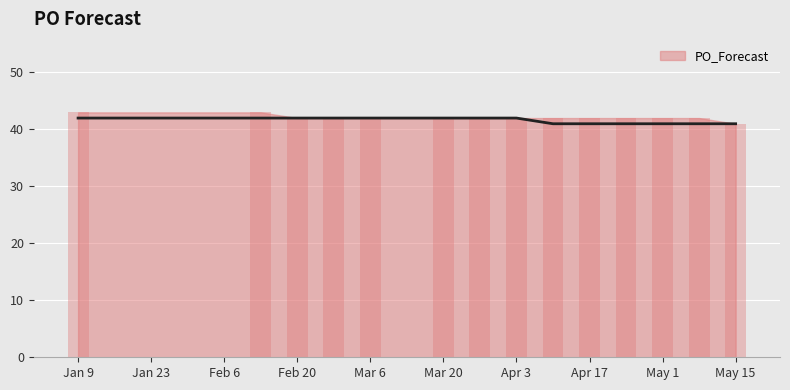

Reading left to right, what are all the values shown in this chart?

43	43	42	42	42	42	42	42	42	42	42	42	42	41